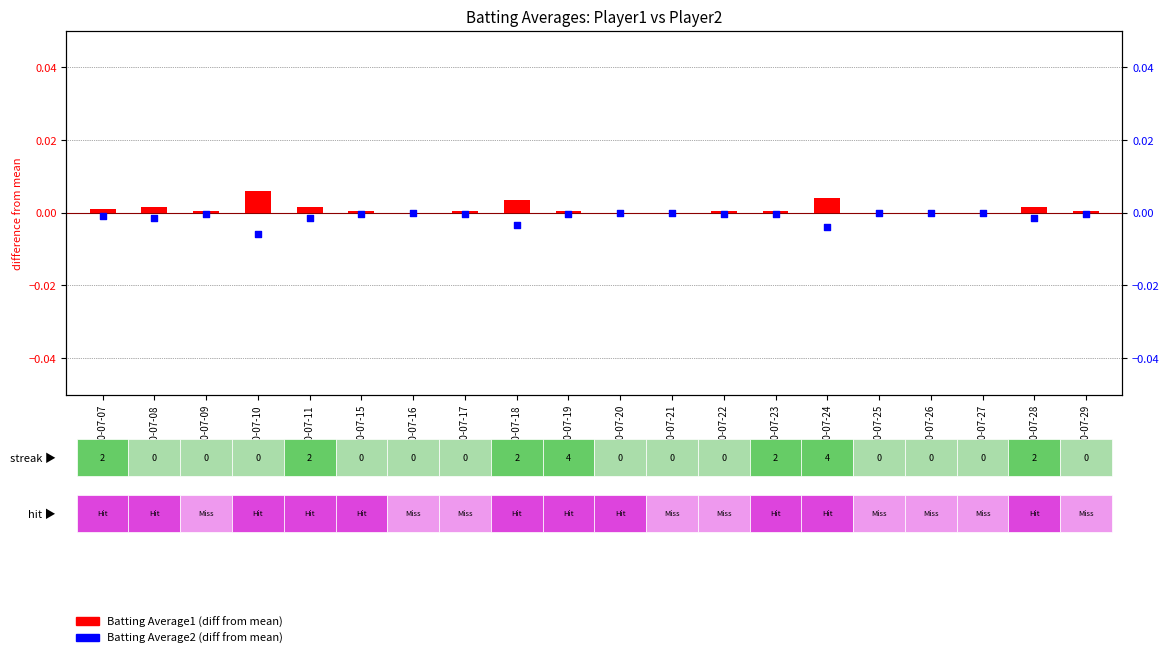

Which series has the largest total across all categories?

Batting Average1 (diff)